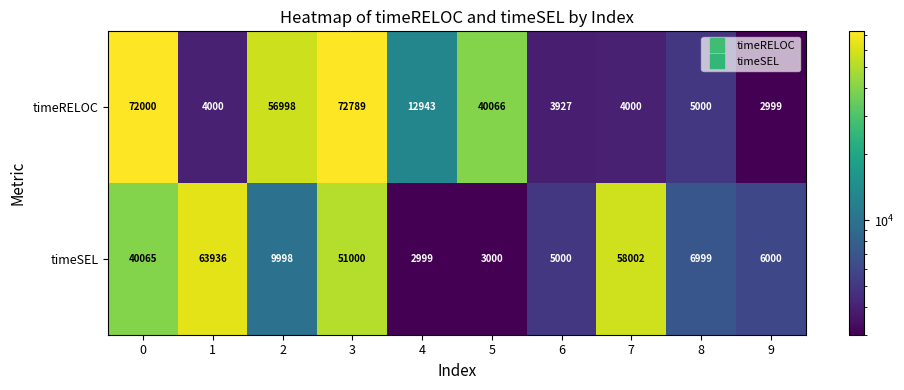

Read the timeSEL value at 5, to the nearest 100.

3000